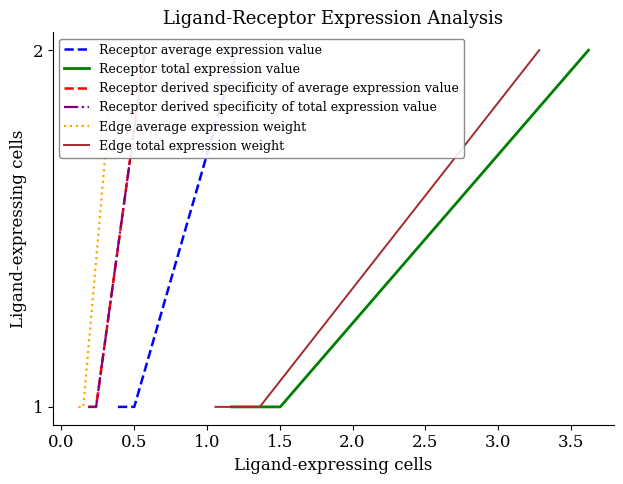

What is the approximate value of Receptor derived specificity of total expression value at 0.0?

1